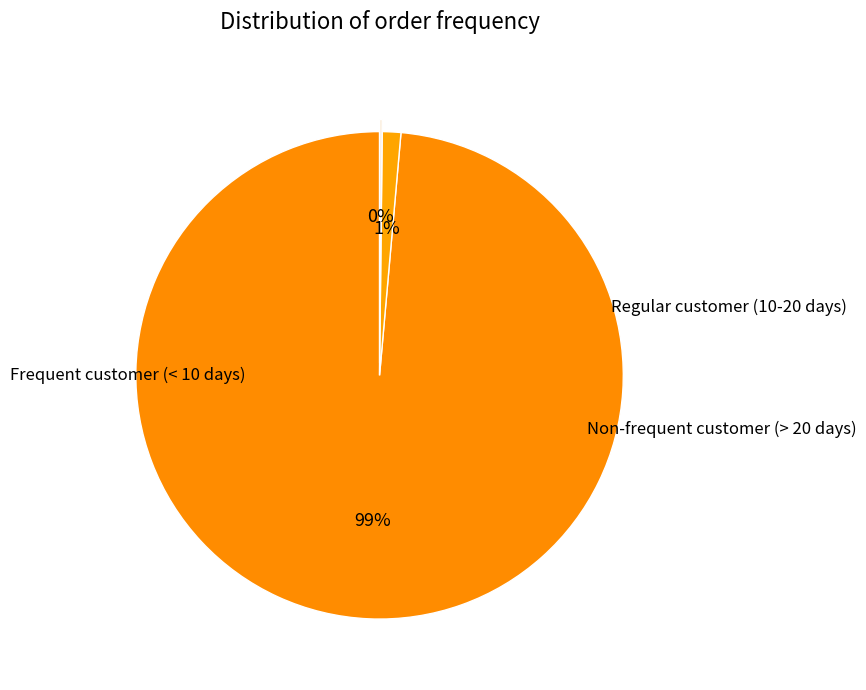

How many slices are in this pie chart?

3